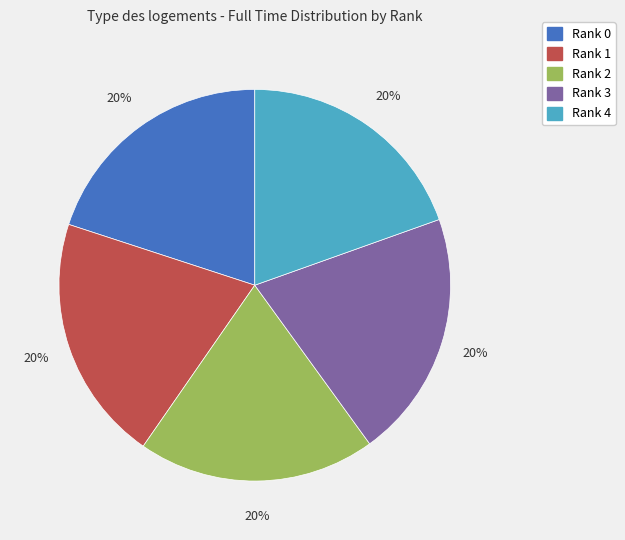

How many segments does this pie chart have?

5